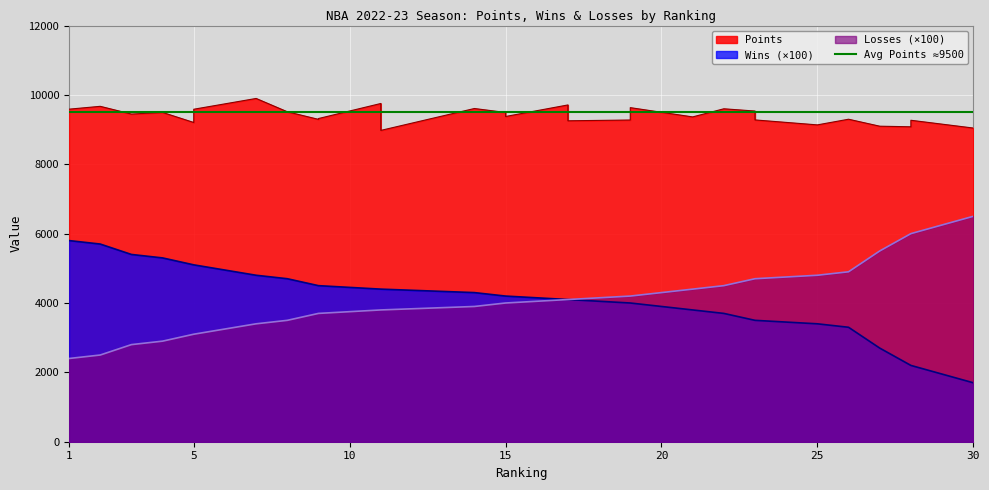

Which series has the largest total across all categories?

Points